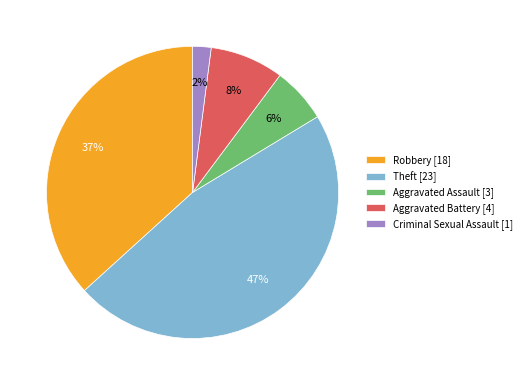

To the nearest percent, what is the difference between the largest and smallest slice percentages?

45%